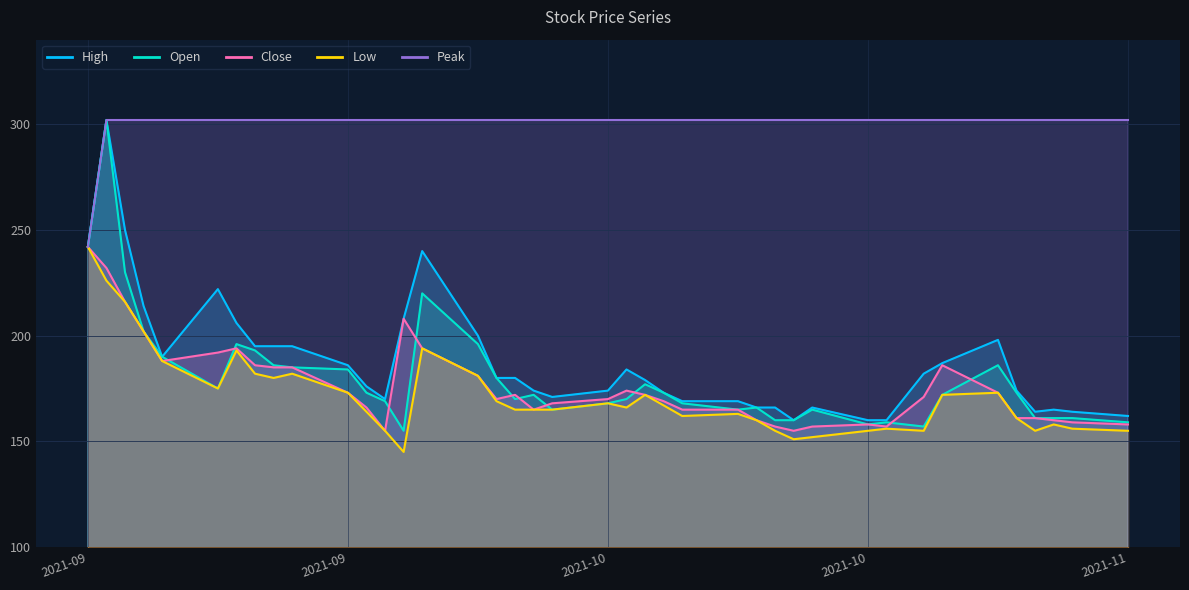

Which label corresponds to the largest value in the chart?

2021-09-07